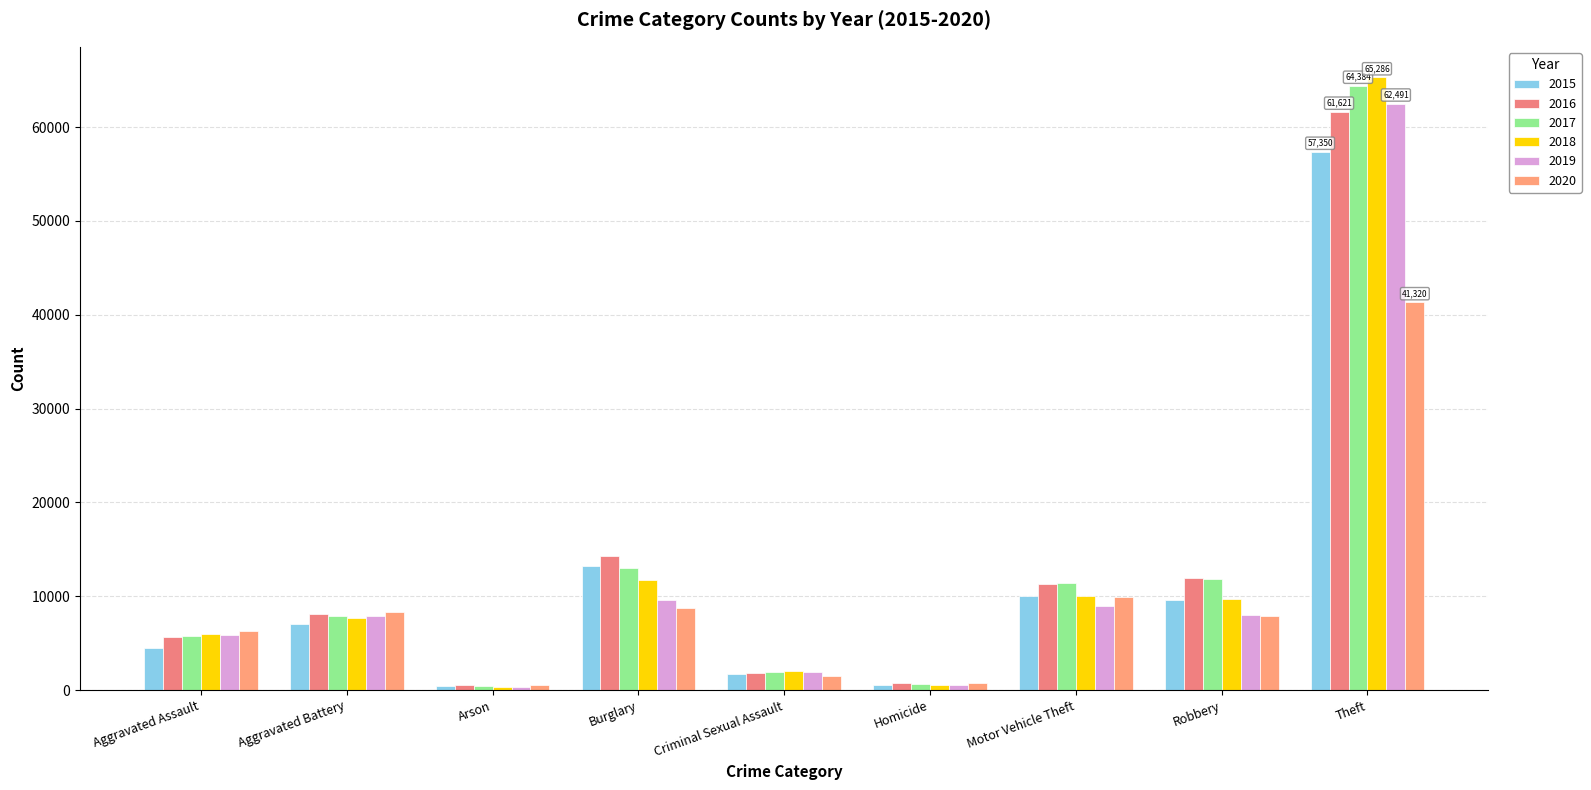

What is the label of the 6th bar from the right?

Burglary